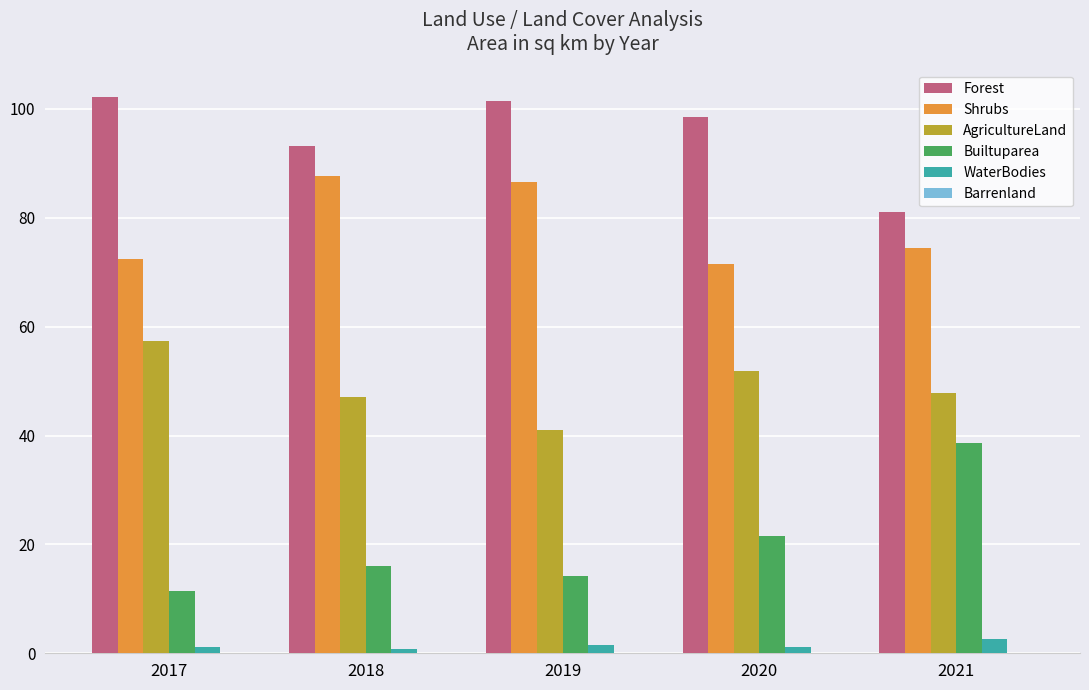

The value of Builtuparea at 2021 is 38.7. True or false?

True